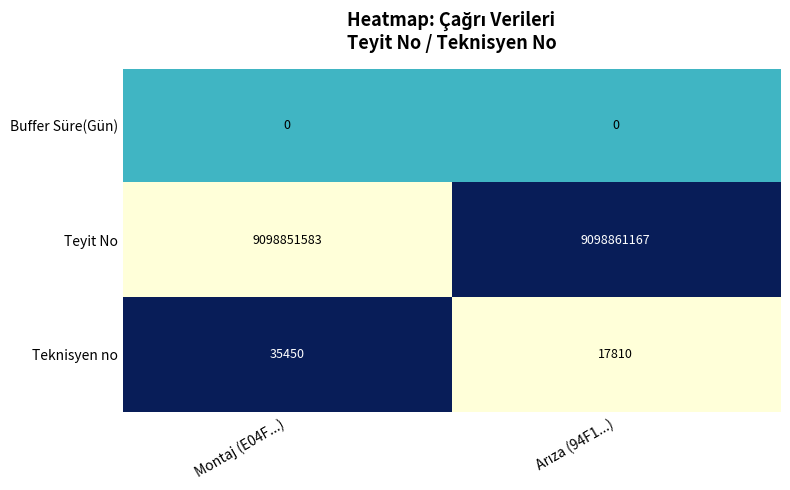

Count the number of data series in this chart.

3